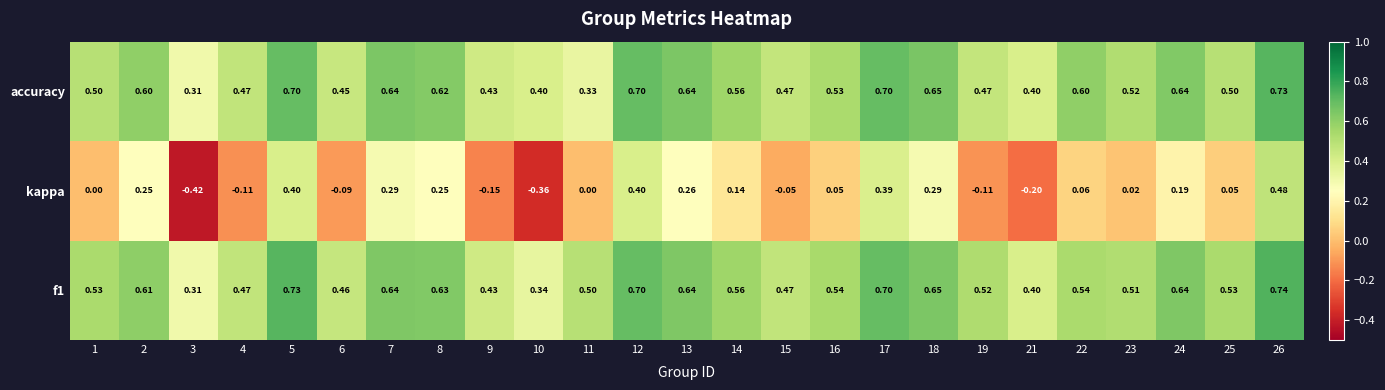

List the series in order of their peak value, highest first.

f1, accuracy, kappa